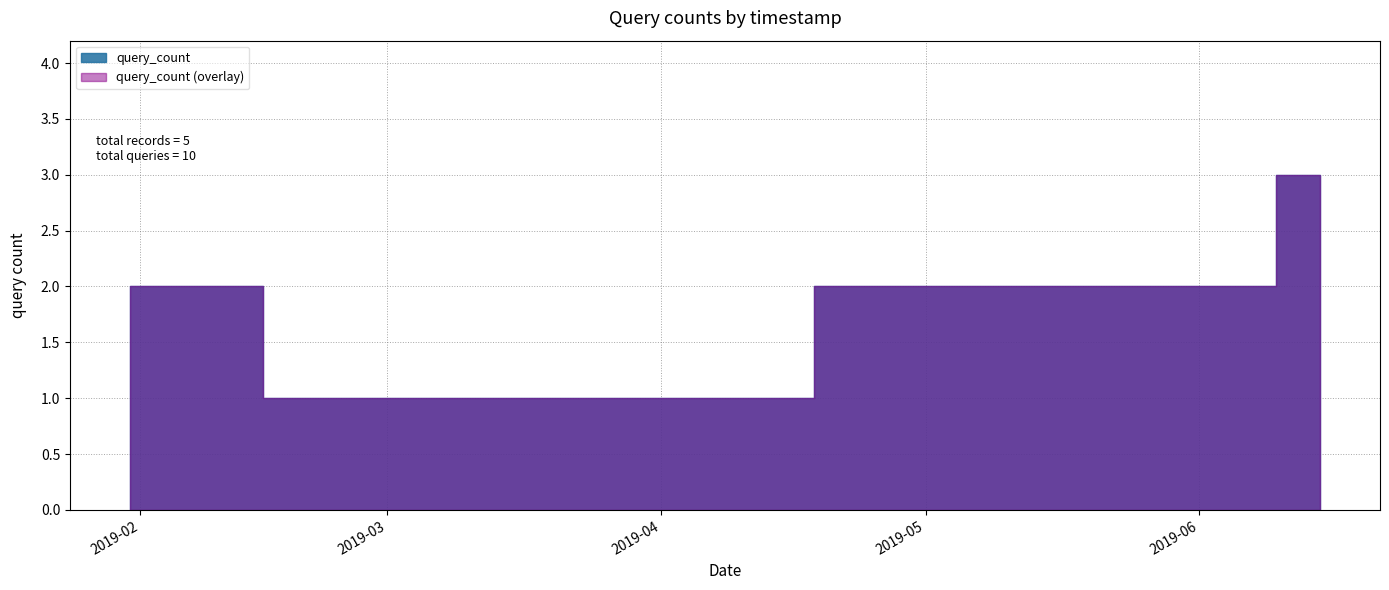

What is the sum of the values at 2019-06-14 17:53:00 and 2019-03-02 01:40:00?

4